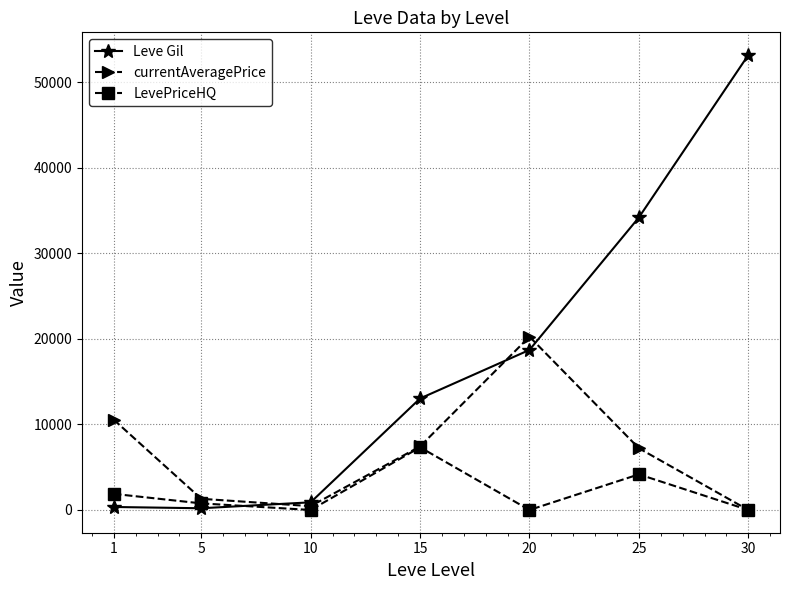

Rank the series at 1 from highest to lowest value.

currentAveragePrice, LevePriceHQ, Leve Gil